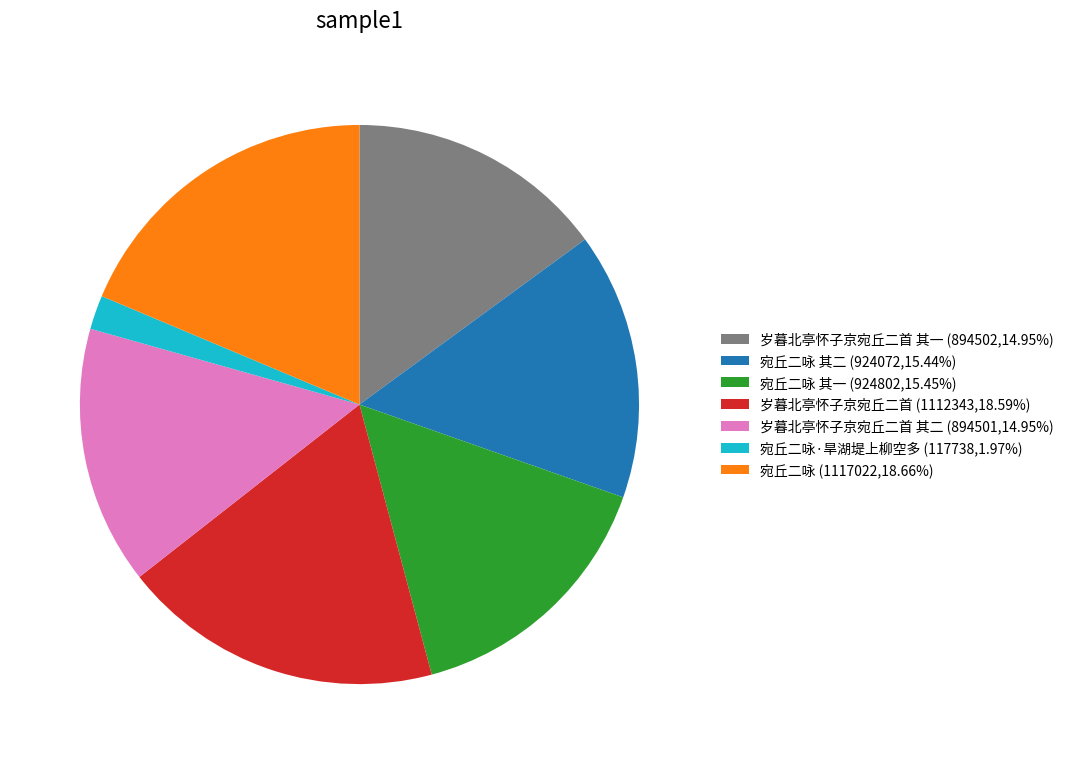

Count the number of slices in the pie.

7